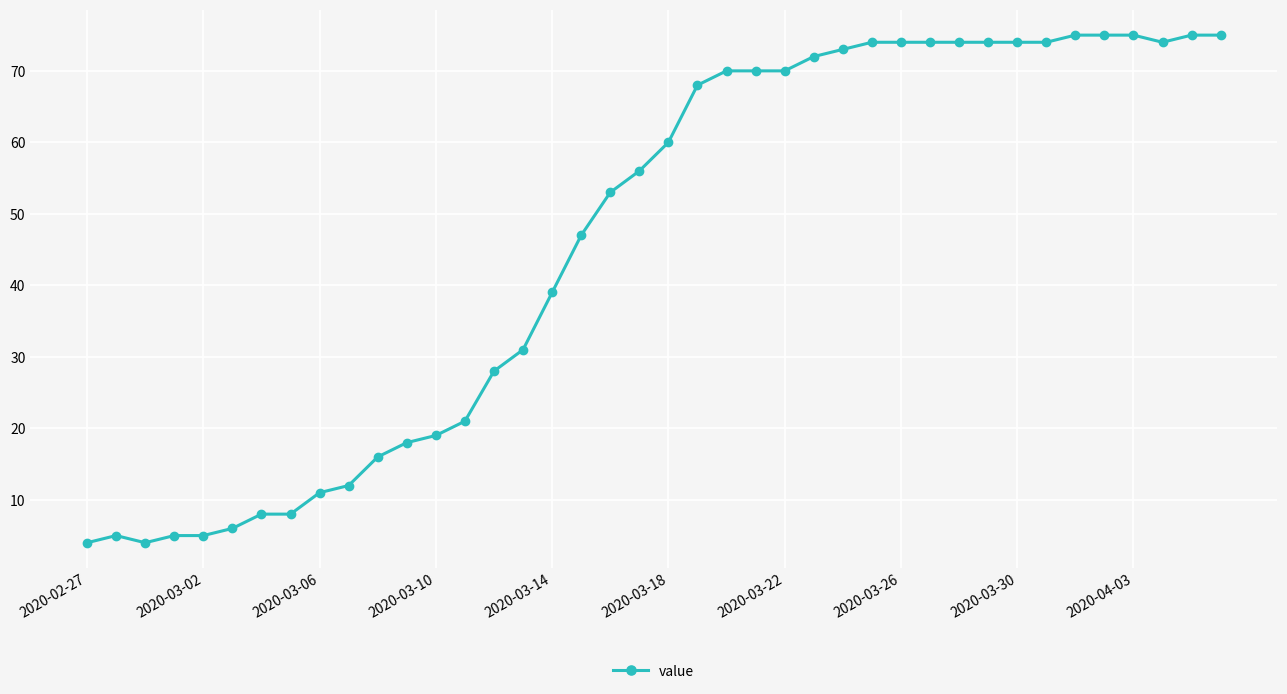

Reading left to right, list all the values displayed in this chart.

4	5	4	5	5	6	8	8	11	12	16	18	19	21	28	31	39	47	53	56	60	68	70	70	70	72	73	74	74	74	74	74	74	74	75	75	75	74	75	75